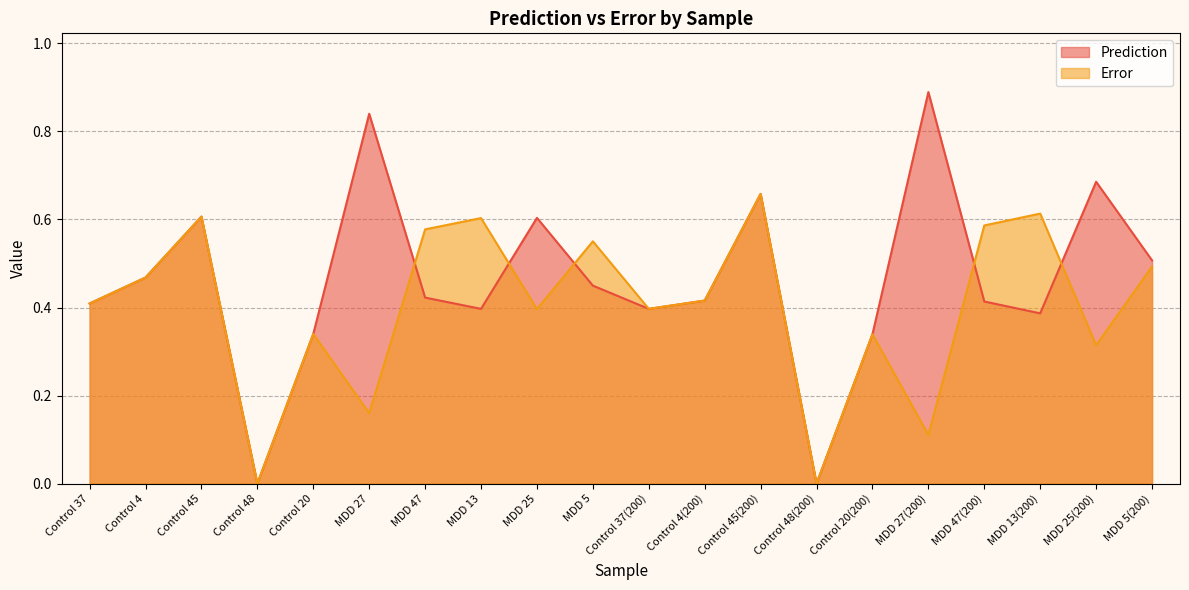

True or false: Prediction has a value of 0.3 at Control 20.

True